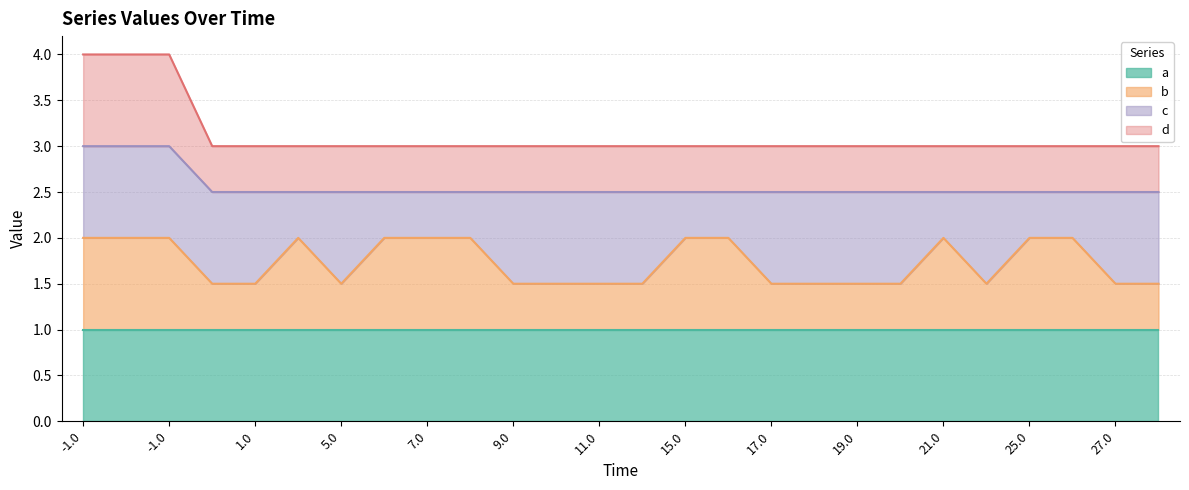

What is the label of the 25th point from the left?

27.0